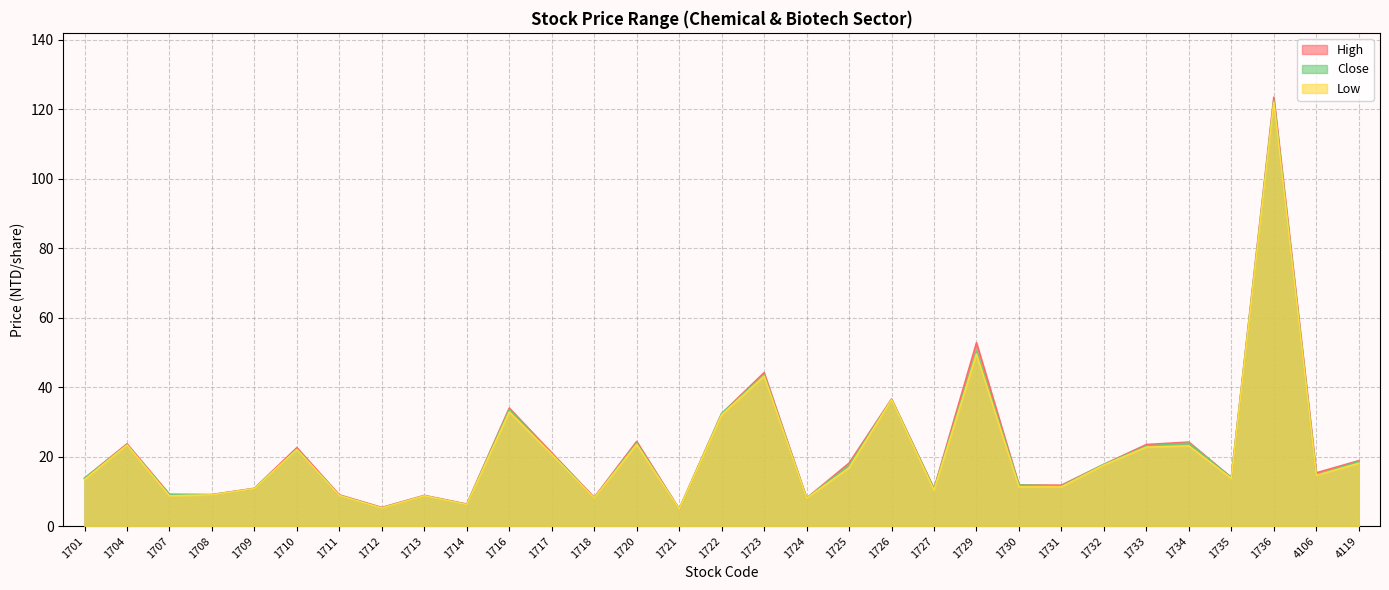

Where is High nearest to the value 64?

1729